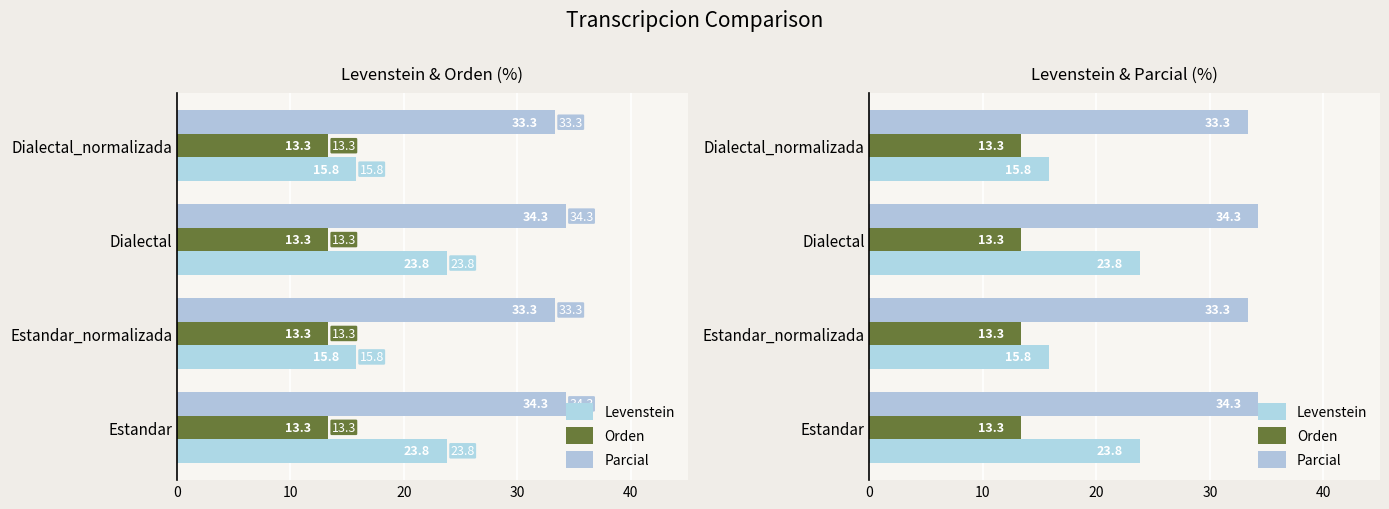

What is the greatest value displayed?

34.3